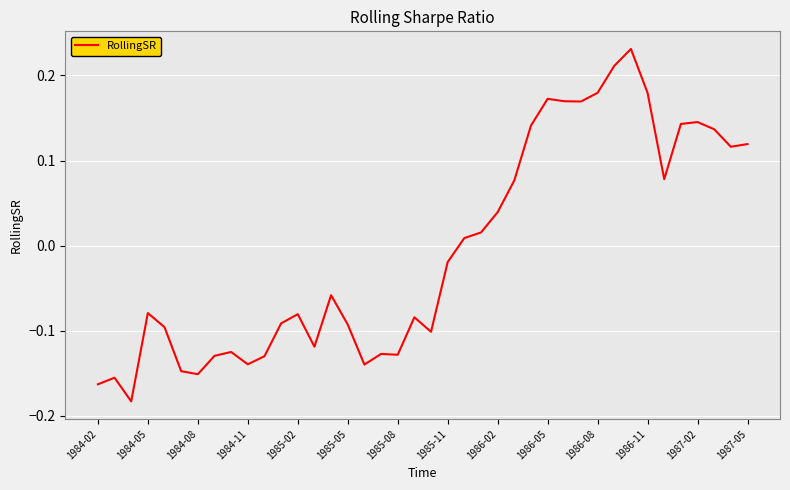

What is the difference between the maximum and minimum values?

0.4